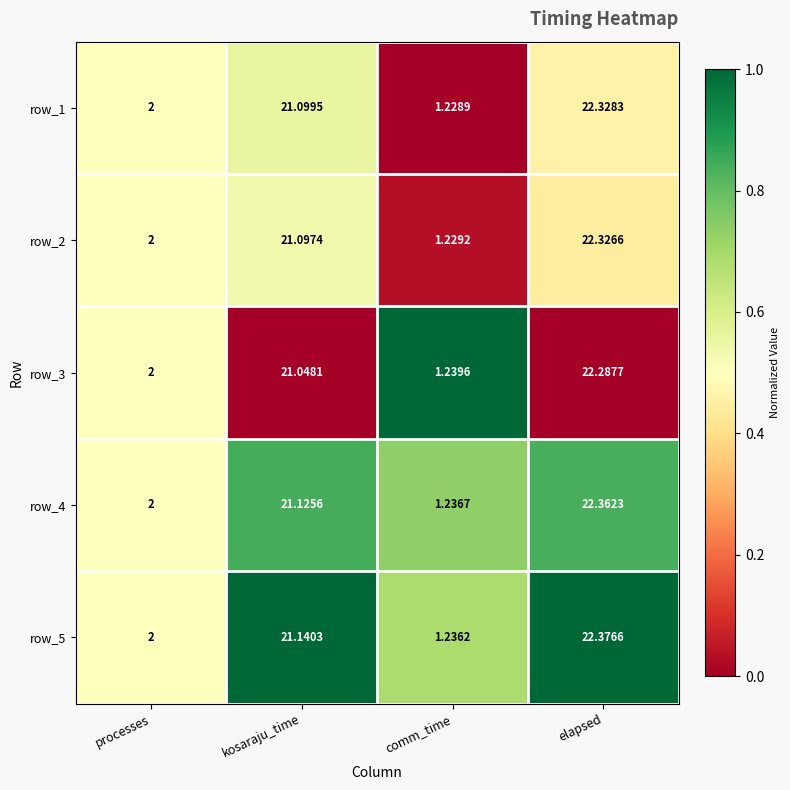

What is the difference between the highest and lowest values at comm_time?

0.0